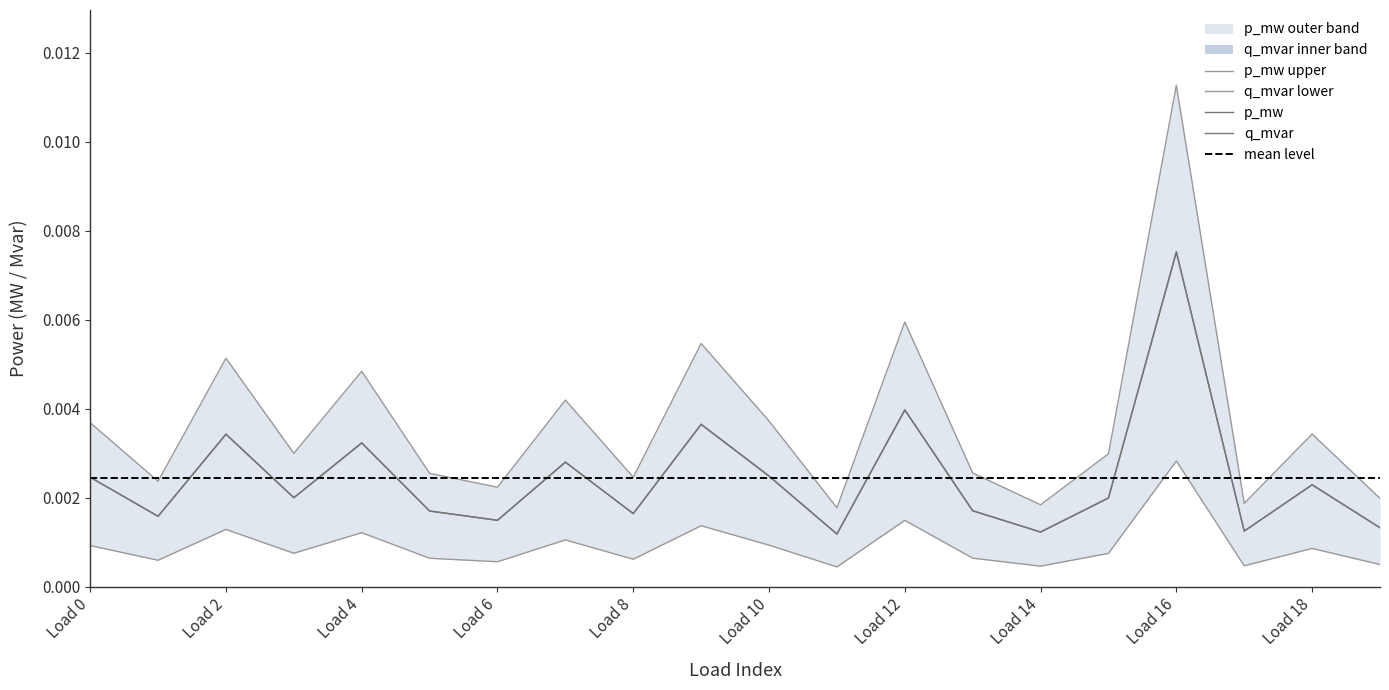

True or false: p_mw has a value of 0.0 at 11.

True